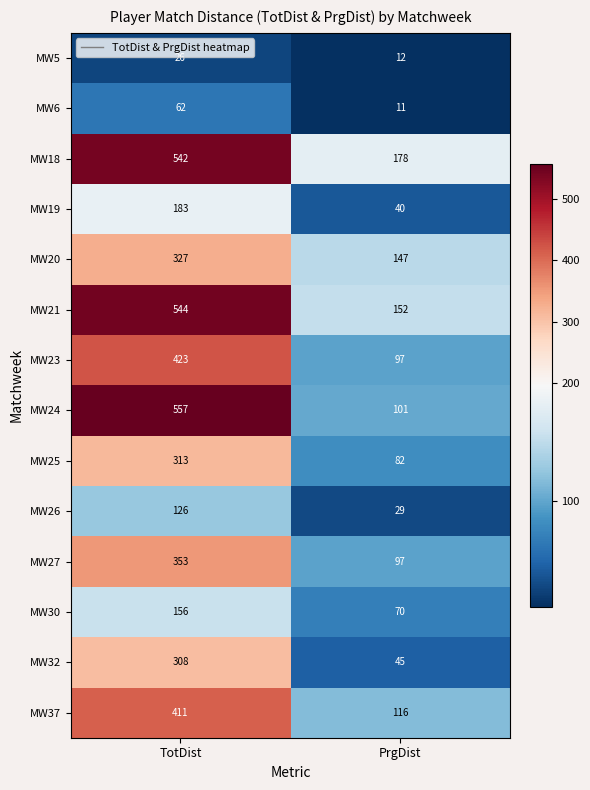

What is the difference between the highest and lowest values at TotDist?

531